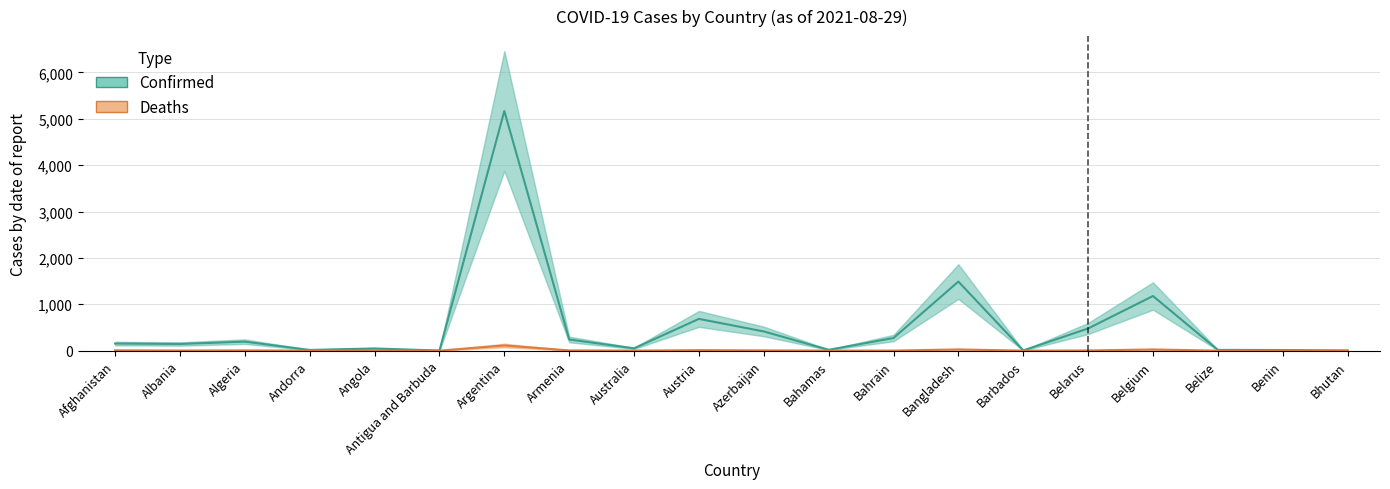

What is the sum of the Confirmed values at Azerbaijan and Armenia?

654.9